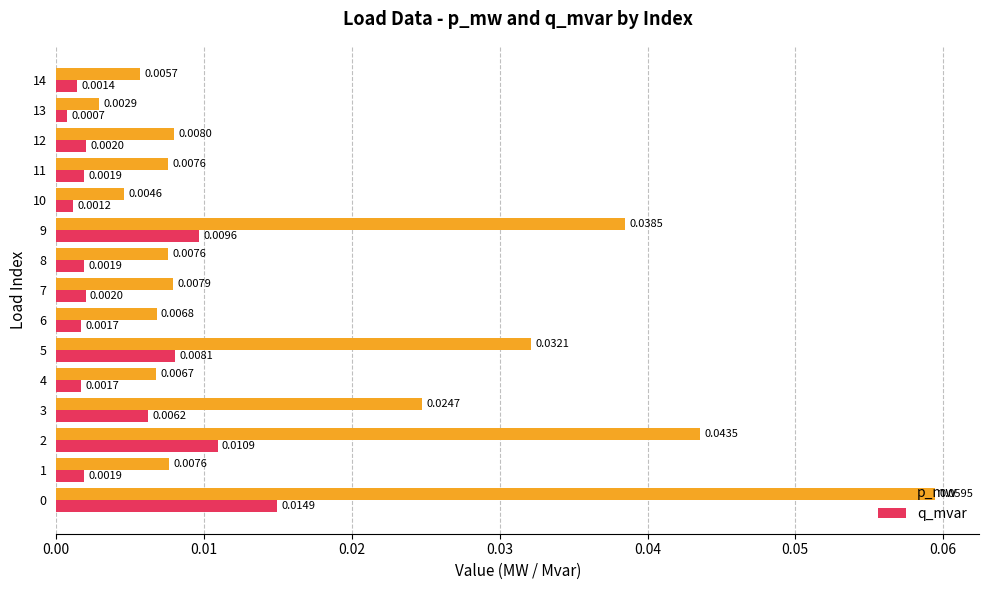

Is the value of q_mvar at 11 greater than the value of p_mw at 10?

No